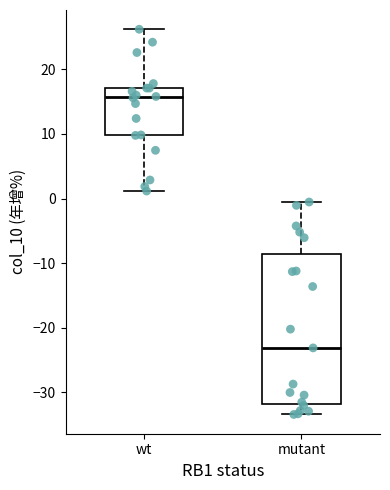

Which box has the lowest median line?

mutant